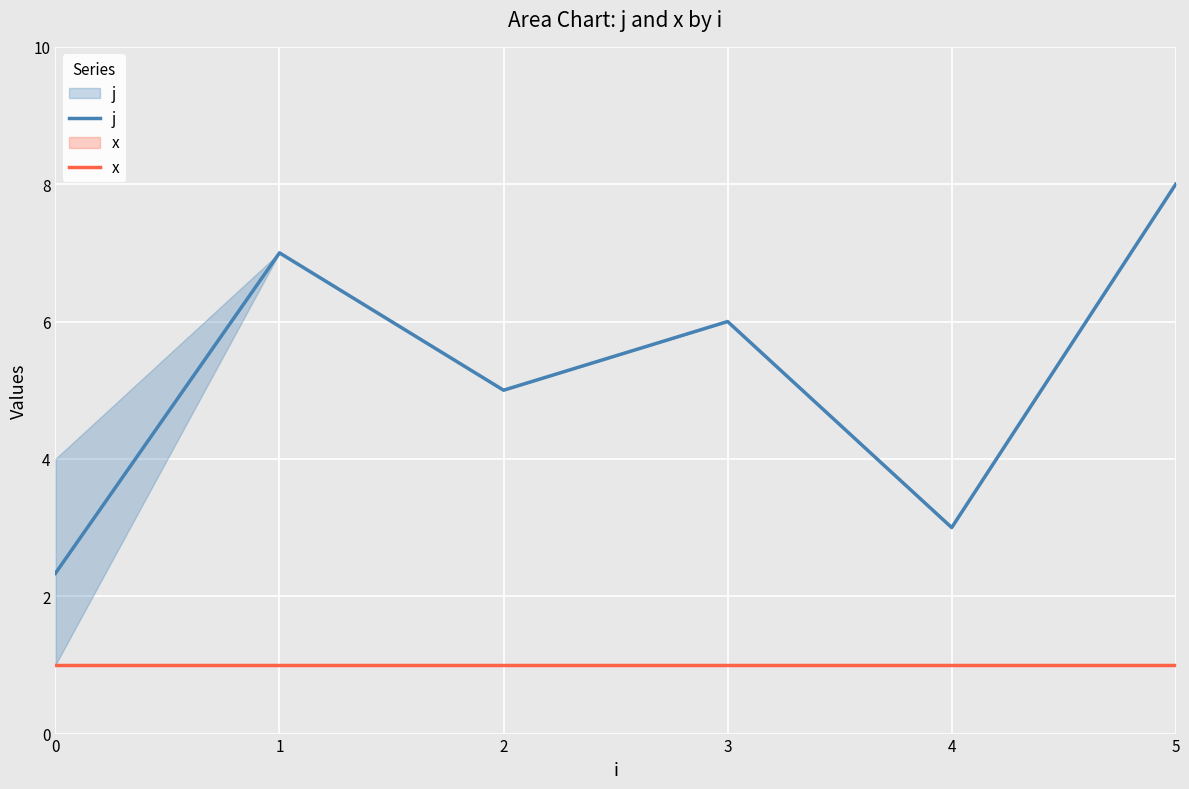

Where is j nearest to the value 5?

2